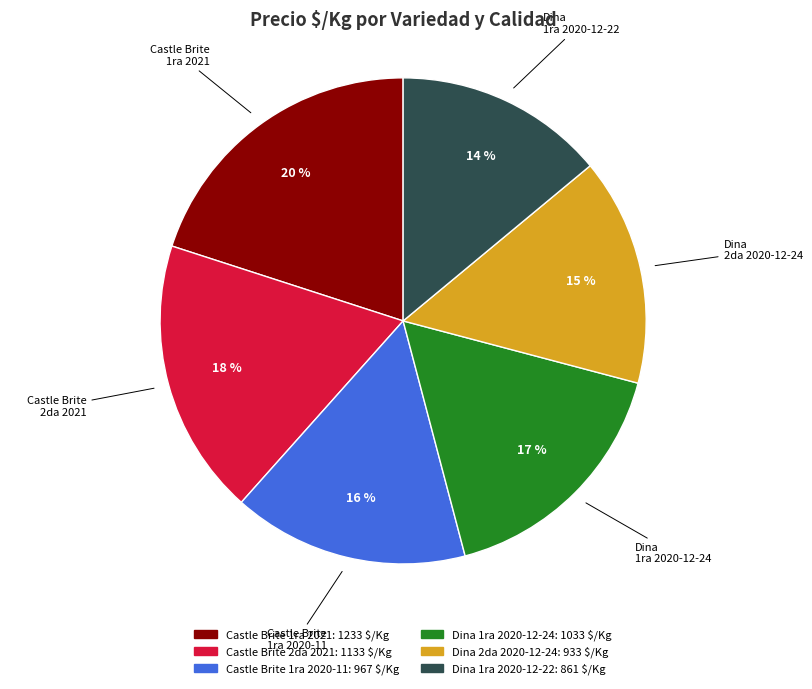

Count the number of slices in the pie.

6